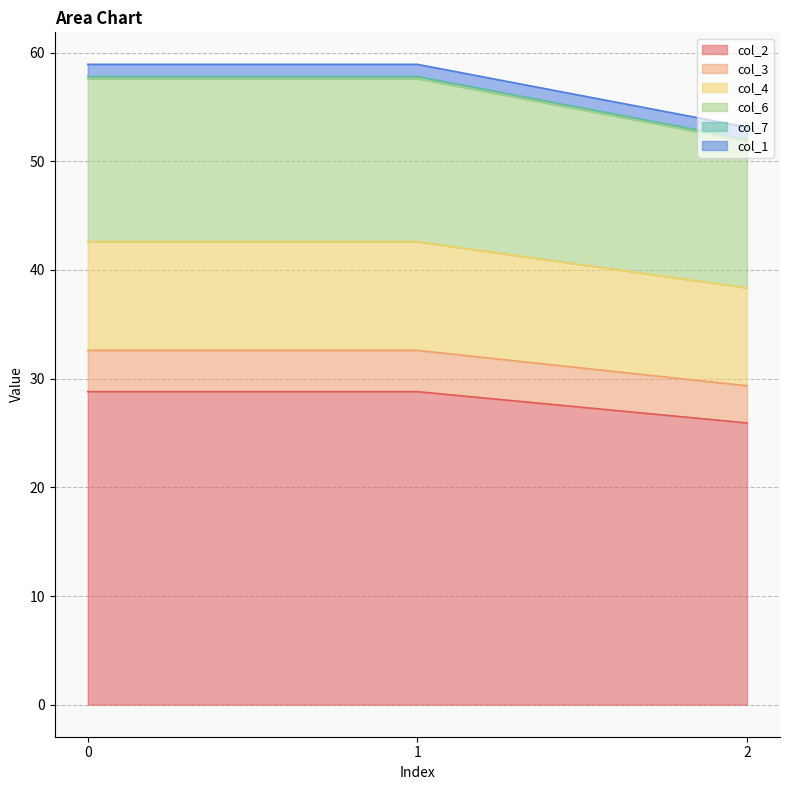

Does the chart display data point markers on the line(s)?

No